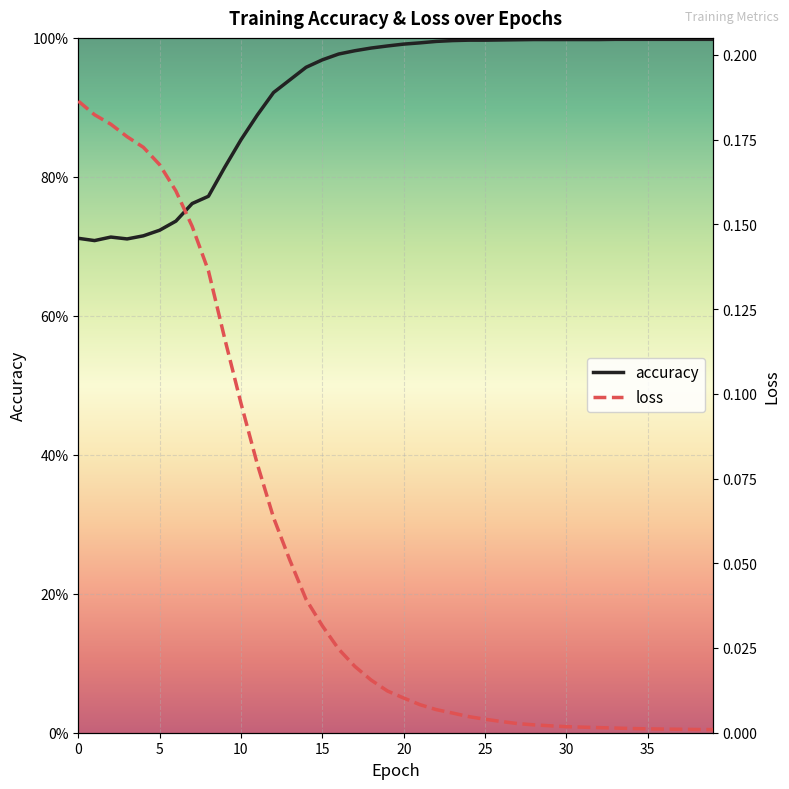

In accuracy, how many points are higher than both neighbors (excluding endpoints)?

1